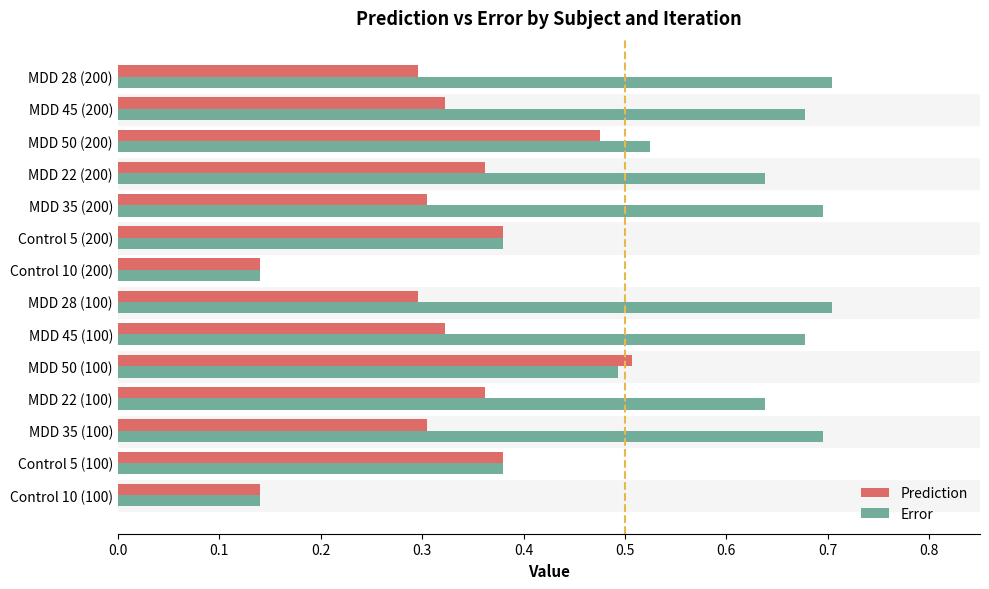

The value of Prediction at MDD 50 (200) is 0.3. True or false?

False